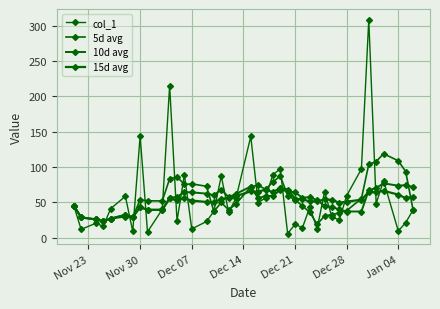

How many lines are shown in the chart?

4